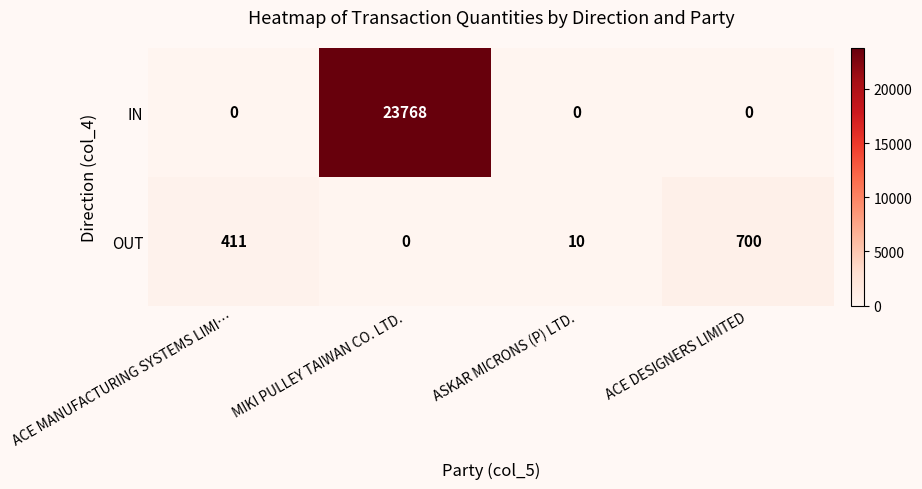

Which series has the largest total across all categories?

IN